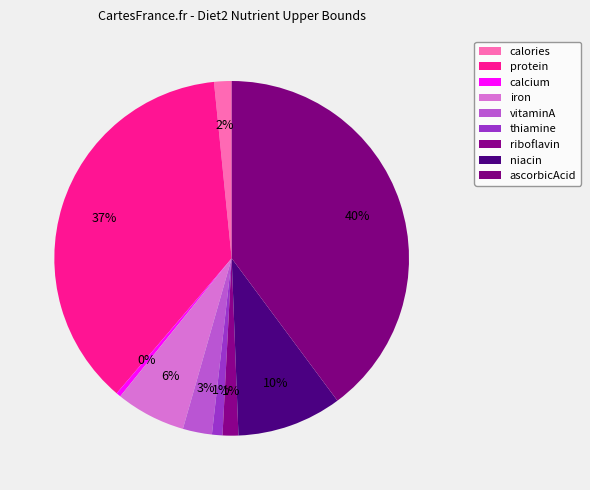

To the nearest percent, what is the difference between the largest and smallest slice percentages?

39%